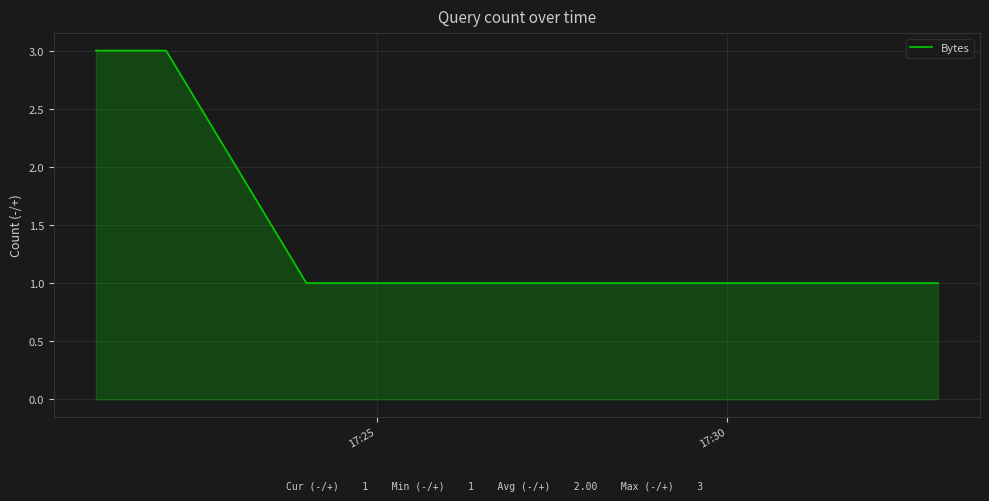

What is the average value?

2